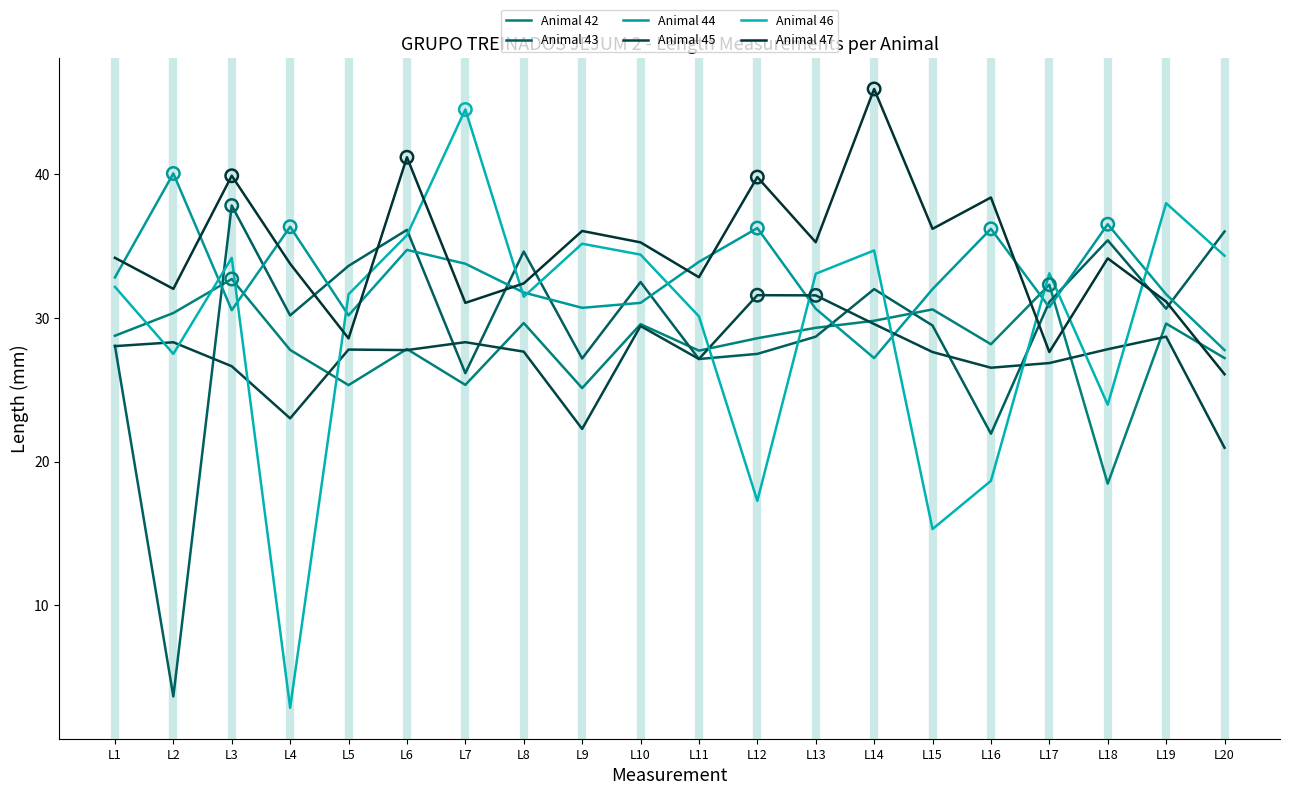

How many lines are shown in the chart?

6